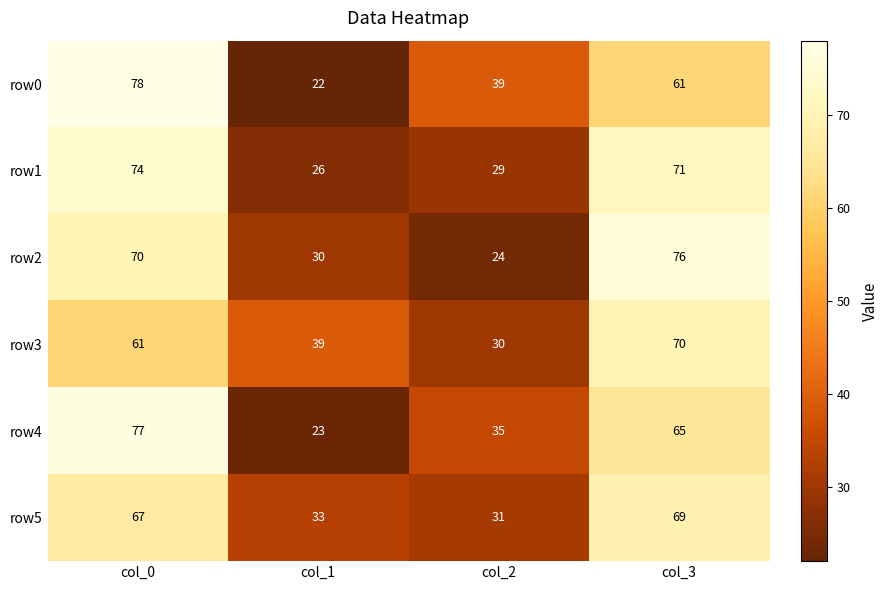

Reading left to right, what are all the values shown in this chart?

row0: col_0=78	col_1=22	col_2=39	col_3=61
row1: col_0=74	col_1=26	col_2=29	col_3=71
row2: col_0=70	col_1=30	col_2=24	col_3=76
row3: col_0=61	col_1=39	col_2=30	col_3=70
row4: col_0=77	col_1=23	col_2=35	col_3=65
row5: col_0=67	col_1=33	col_2=31	col_3=69